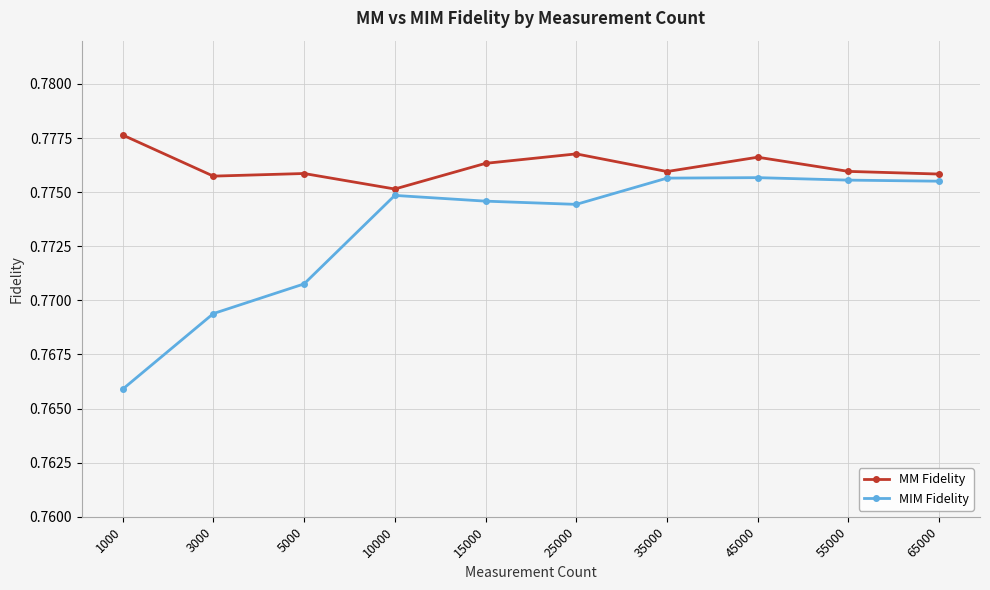

At which category is the sum across all series the highest?

45000